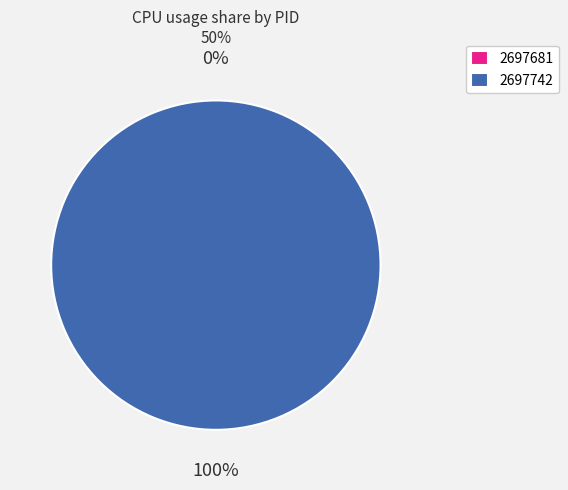

The 2697681 slice represents 1% of the pie. True or false?

False